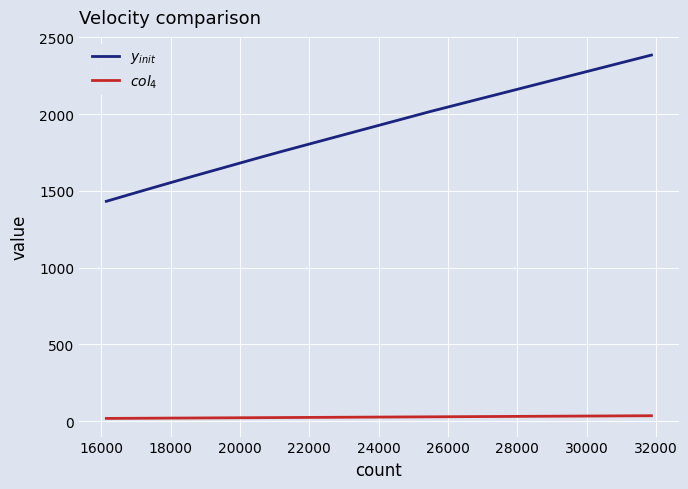

True or false: $y_{init}$ and $col_4$ intersect in this chart.

False